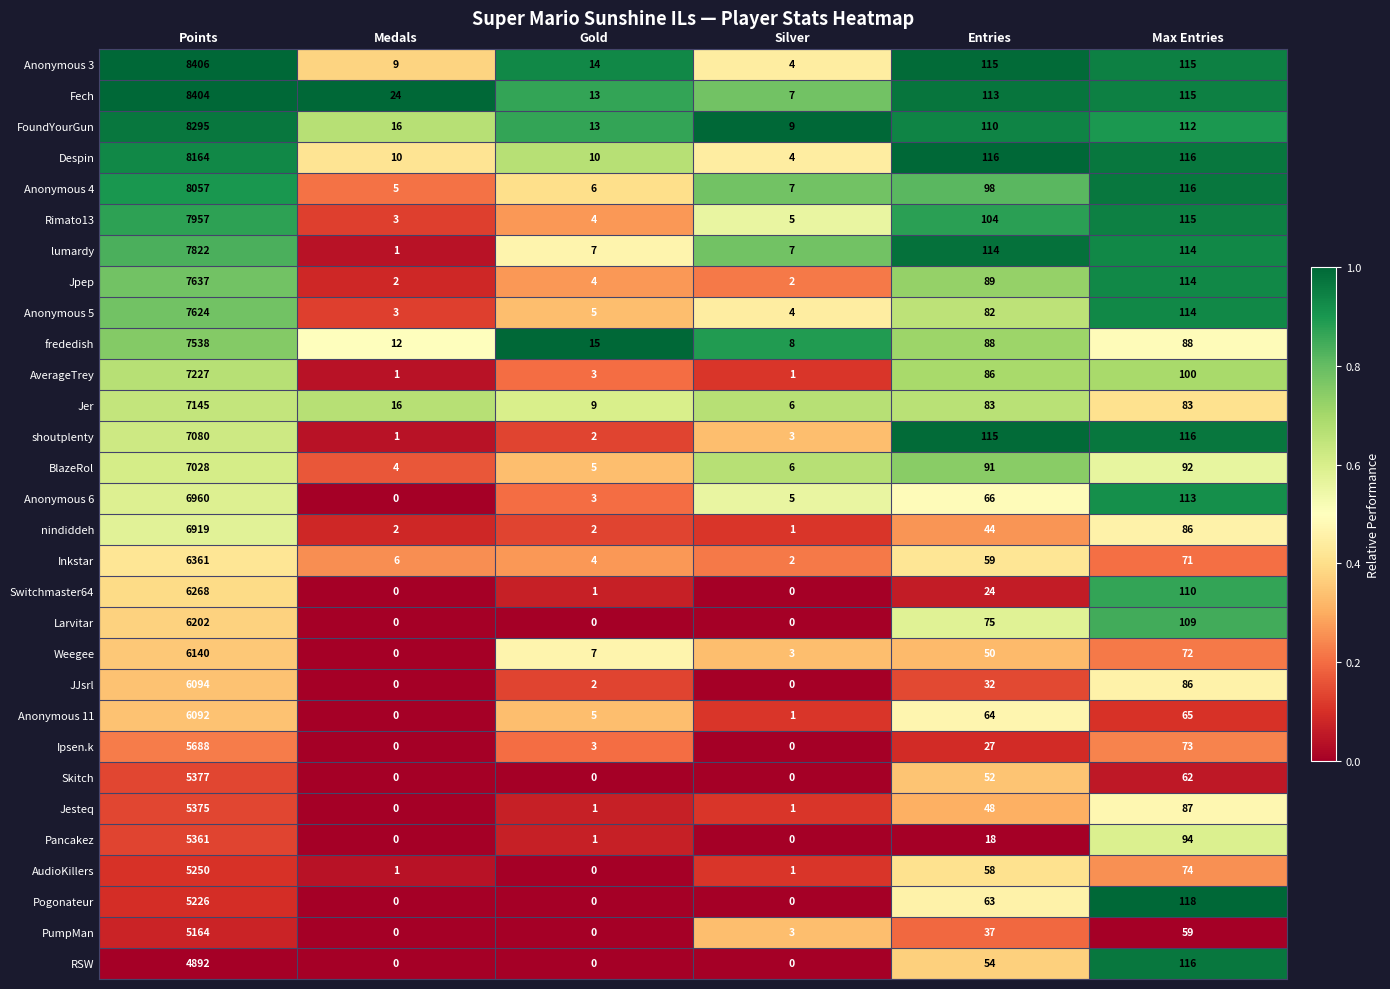

Which series has the largest total across all categories?

Fech